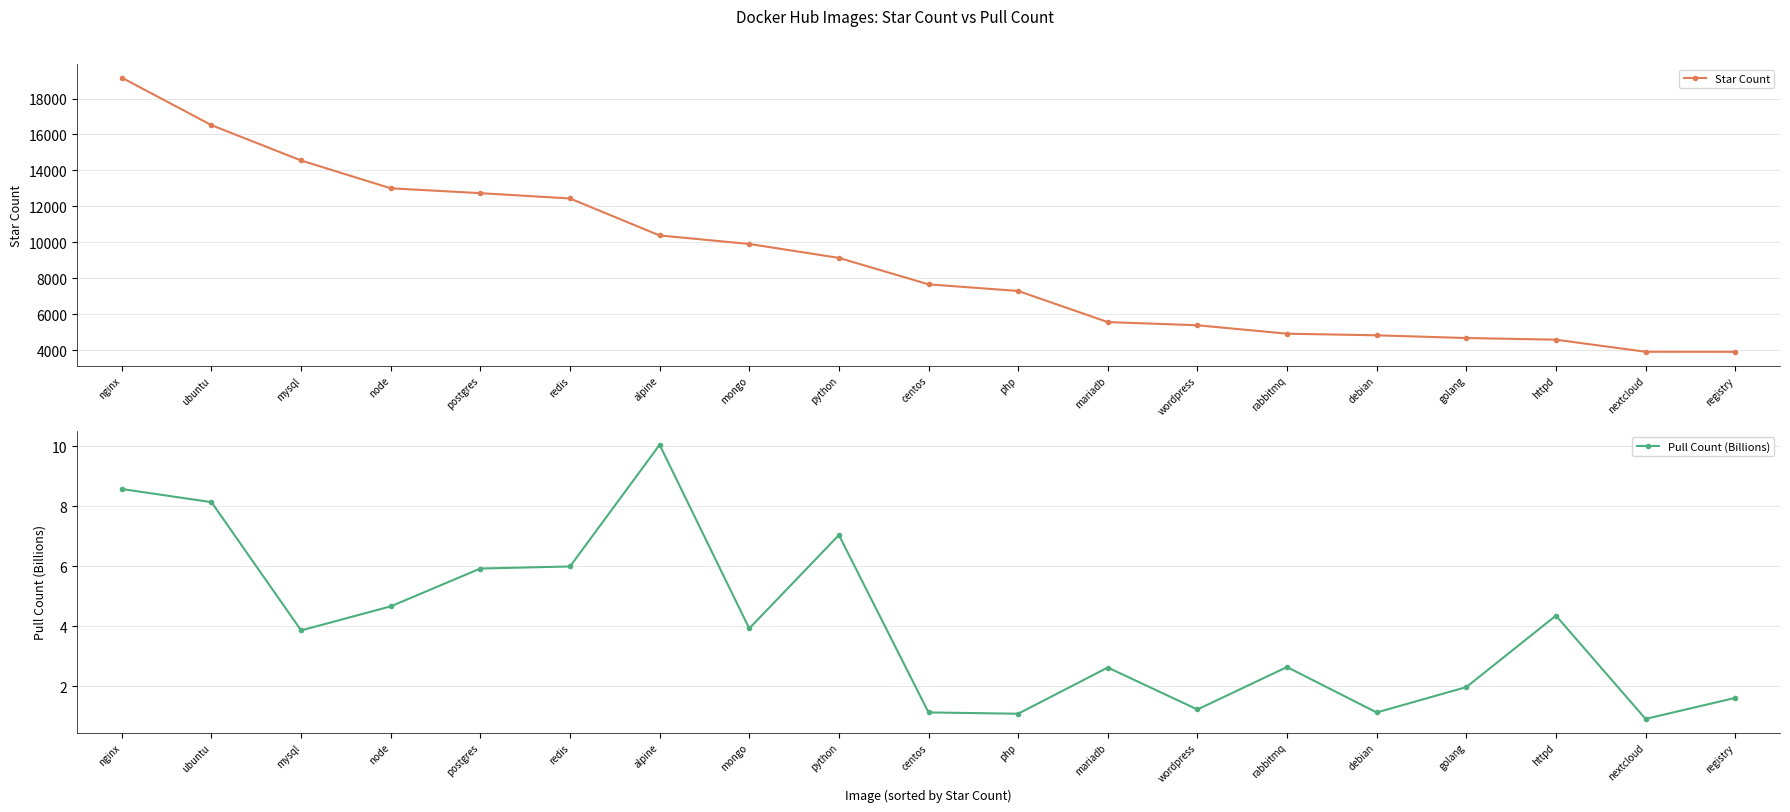

Where does the Pull Count (Billions) series first go above 3?

nginx